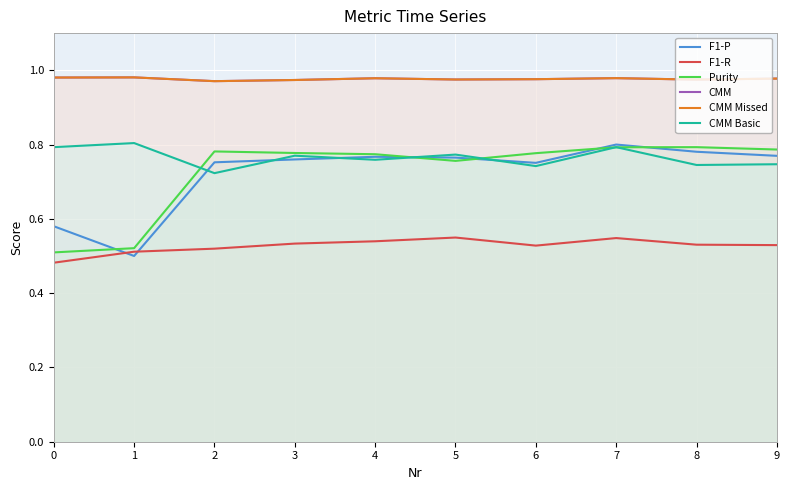

Reading right to left, what are all the values shown in this chart?

F1-P: 9=0.8	8=0.8	7=0.8	6=0.8	5=0.8	4=0.8	3=0.8	2=0.8	1=0.5	0=0.6
F1-R: 9=0.5	8=0.5	7=0.5	6=0.5	5=0.5	4=0.5	3=0.5	2=0.5	1=0.5	0=0.5
Purity: 9=0.8	8=0.8	7=0.8	6=0.8	5=0.8	4=0.8	3=0.8	2=0.8	1=0.5	0=0.5
CMM: 9=1.0	8=1.0	7=1.0	6=1.0	5=1.0	4=1.0	3=1.0	2=1.0	1=1.0	0=1.0
CMM Missed: 9=1.0	8=1.0	7=1.0	6=1.0	5=1.0	4=1.0	3=1.0	2=1.0	1=1.0	0=1.0
CMM Basic: 9=0.7	8=0.7	7=0.8	6=0.7	5=0.8	4=0.8	3=0.8	2=0.7	1=0.8	0=0.8